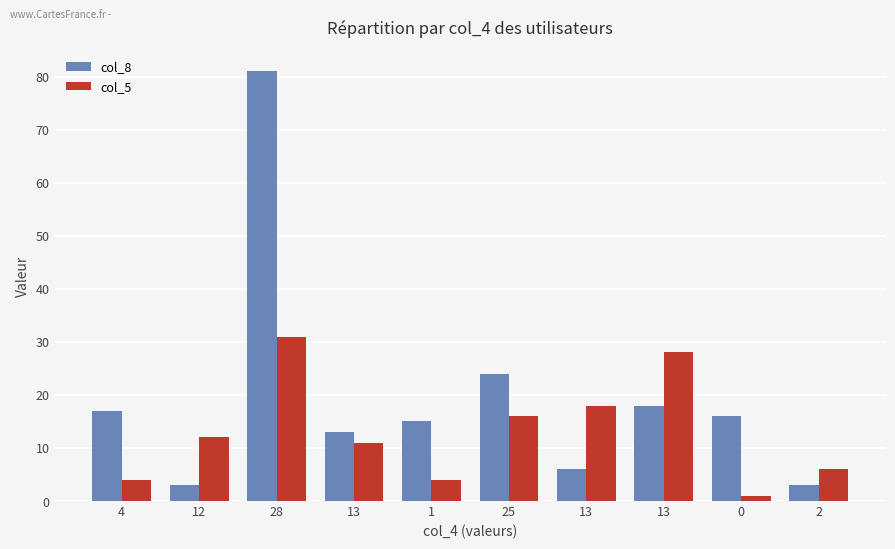

What is the greatest value displayed?

81